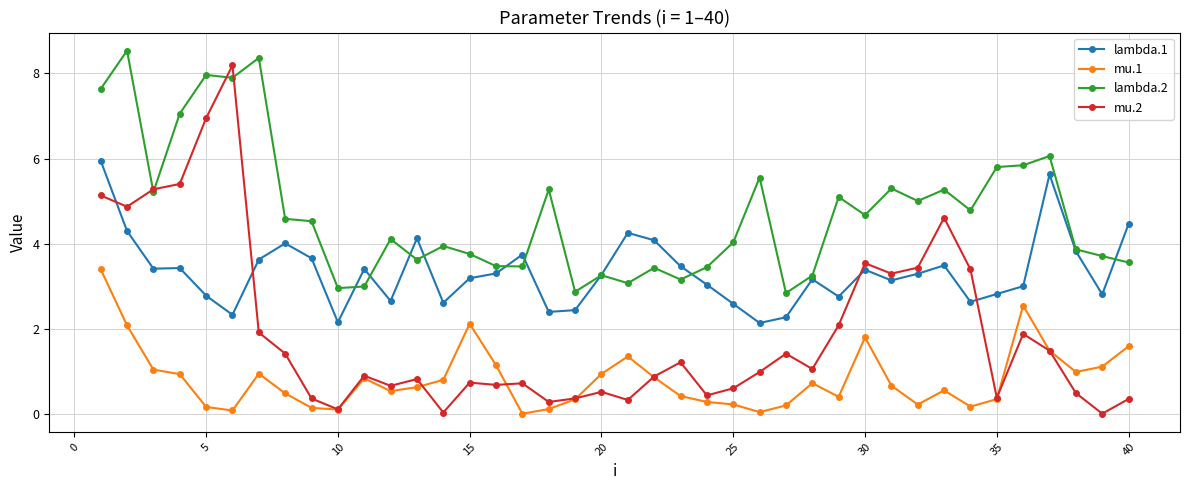

Which series has the largest total across all categories?

lambda.2